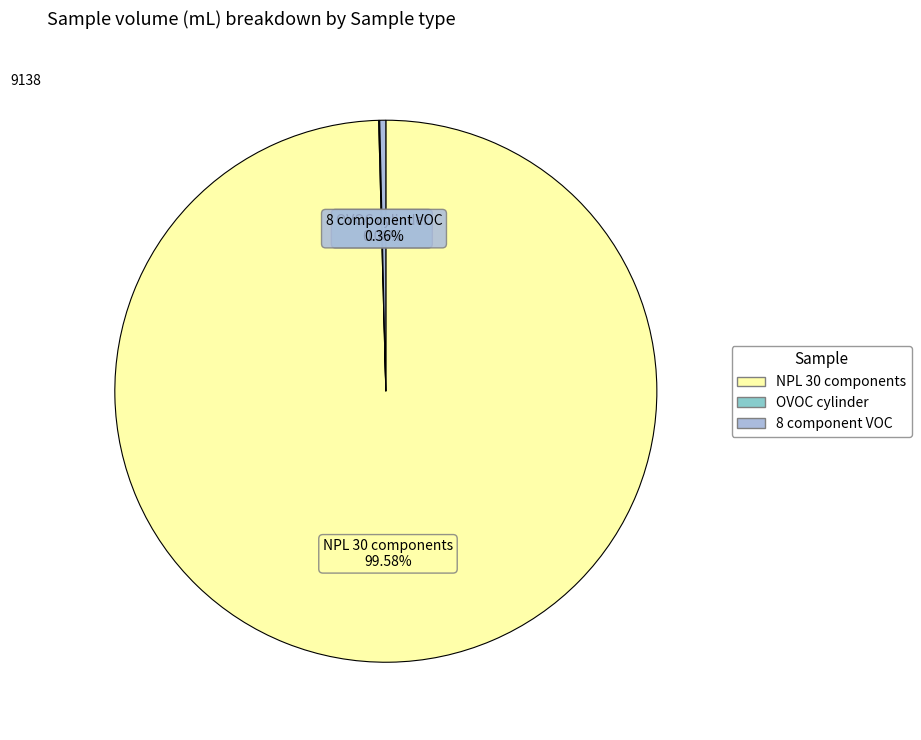

Combined, do 8 component VOC and NPL 30 components account for over 50%?

Yes